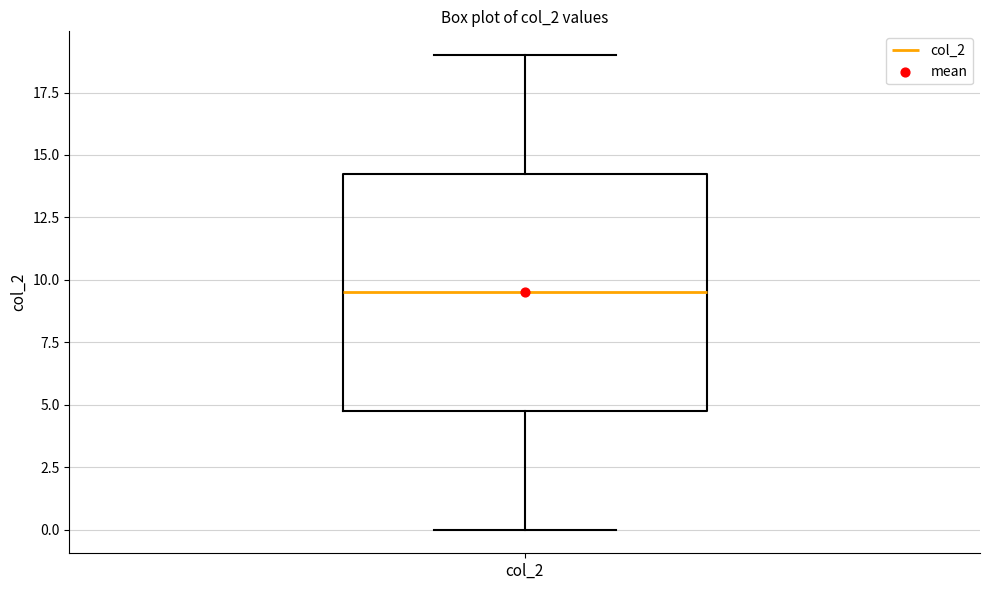

Transcribe this box plot: give where the median line is, the range the box spans, and where the two whiskers end, as read against the y-axis. The values are not printed on the chart, so give them approximately, as read against the axis.

median 9.5, box 5.0 to 14.5, whiskers 0.0 to 19.0